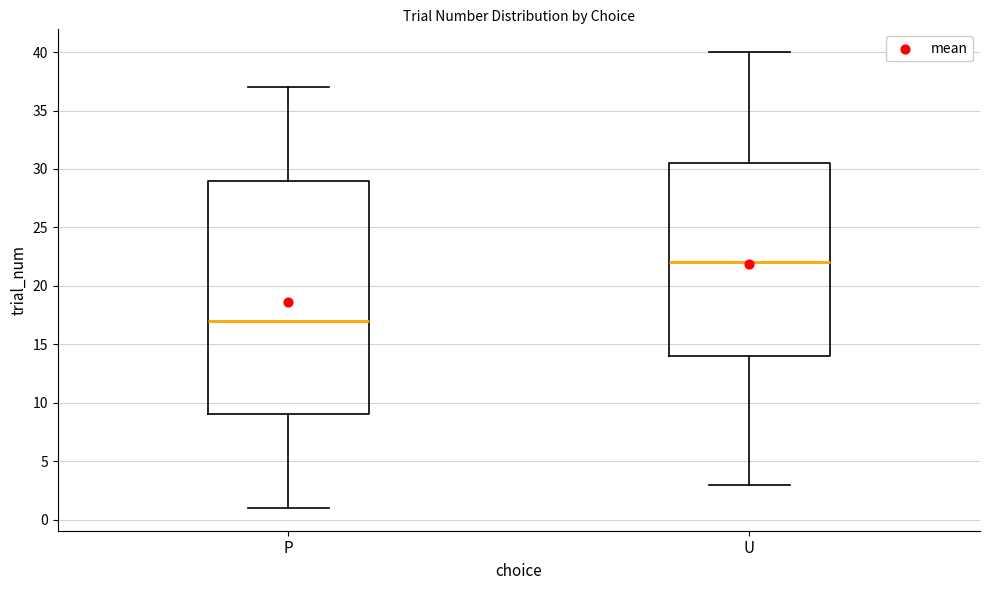

Reading left to right, read every box against the y-axis: the position of its median line, the range the box covers, and the ends of its whiskers. The values are not printed on the chart, so give them approximately, as read against the axis.

P: median 17.0, box 9.0 to 29.0, whiskers 1.0 to 37.0
U: median 22.0, box 14.0 to 30.5, whiskers 3.0 to 40.0